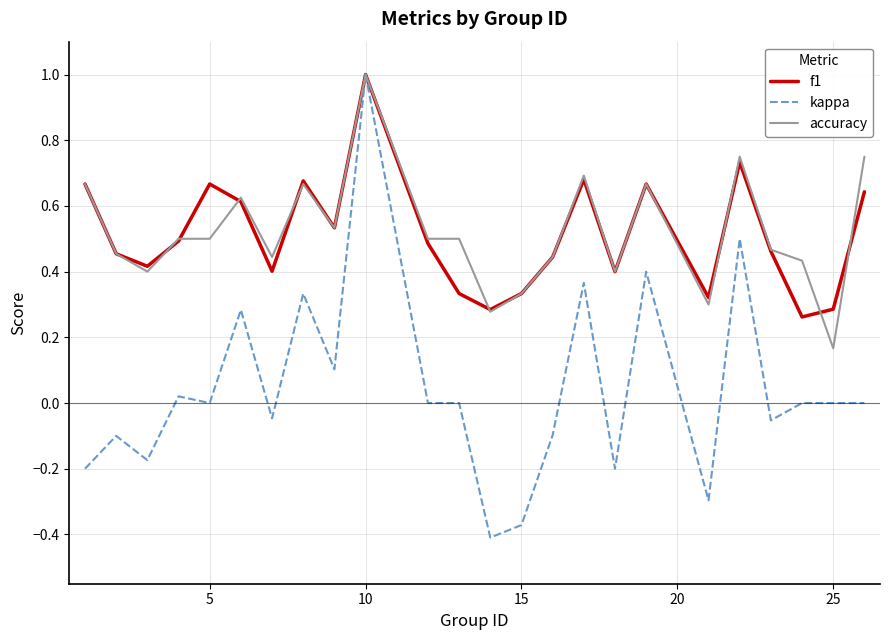

Which series has the widest spread of values?

kappa